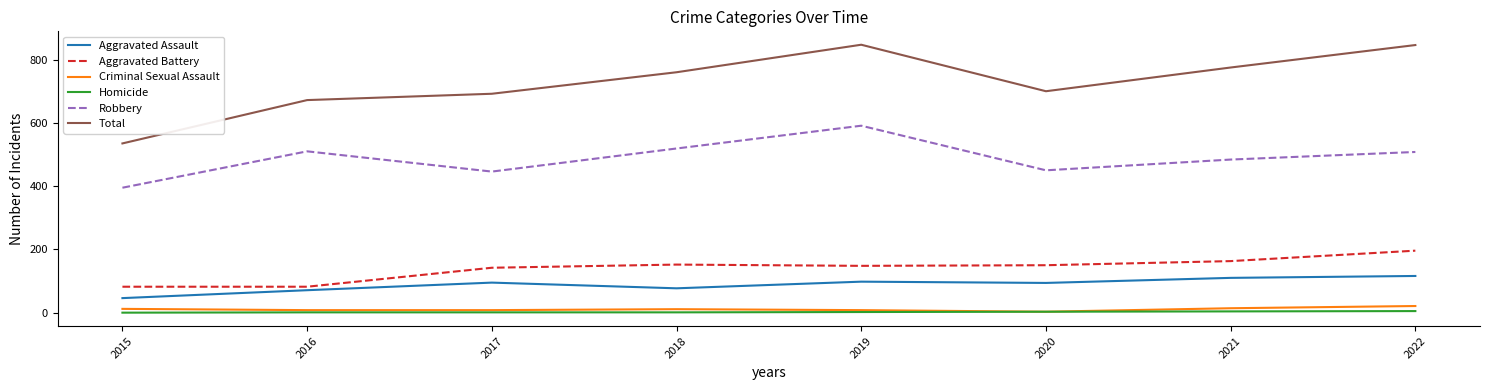

What is the sum of the Robbery values at 2020 and 2018?

969